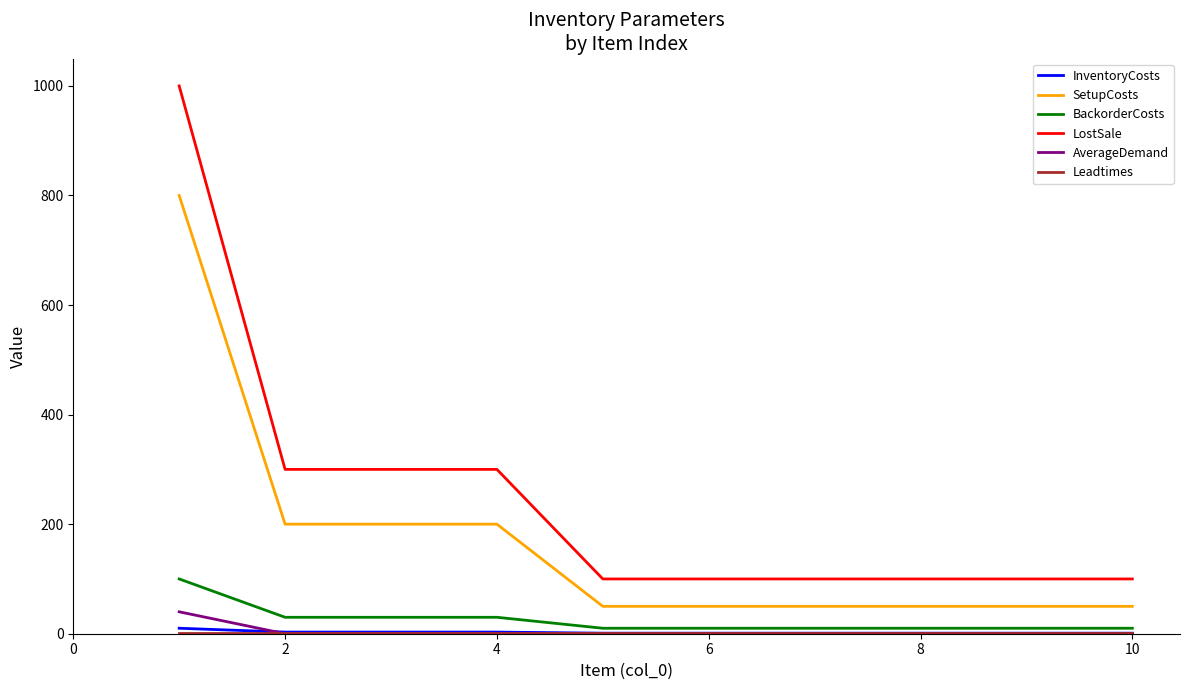

Which series has the largest range (max minus min)?

LostSale